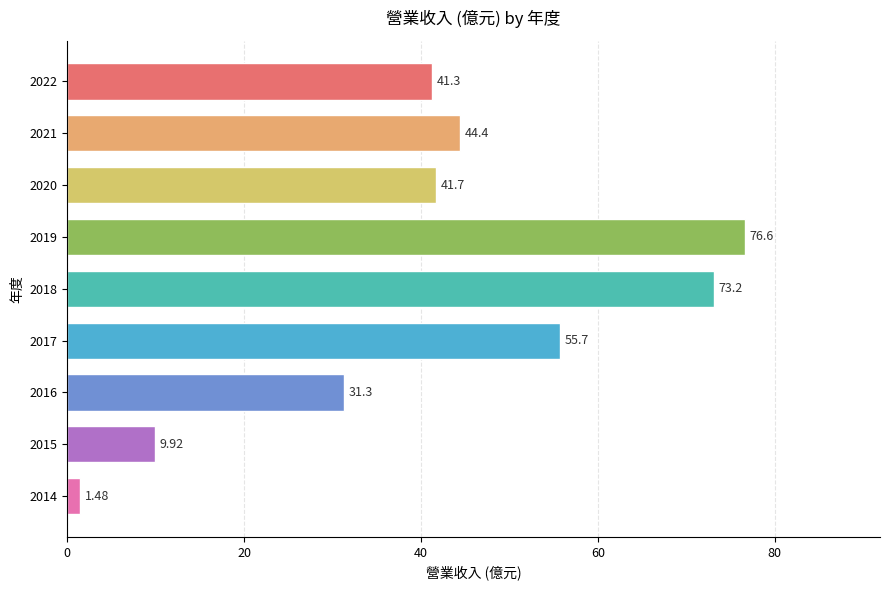

List the labels in order of value, largest first.

2019, 2018, 2017, 2021, 2020, 2022, 2016, 2015, 2014